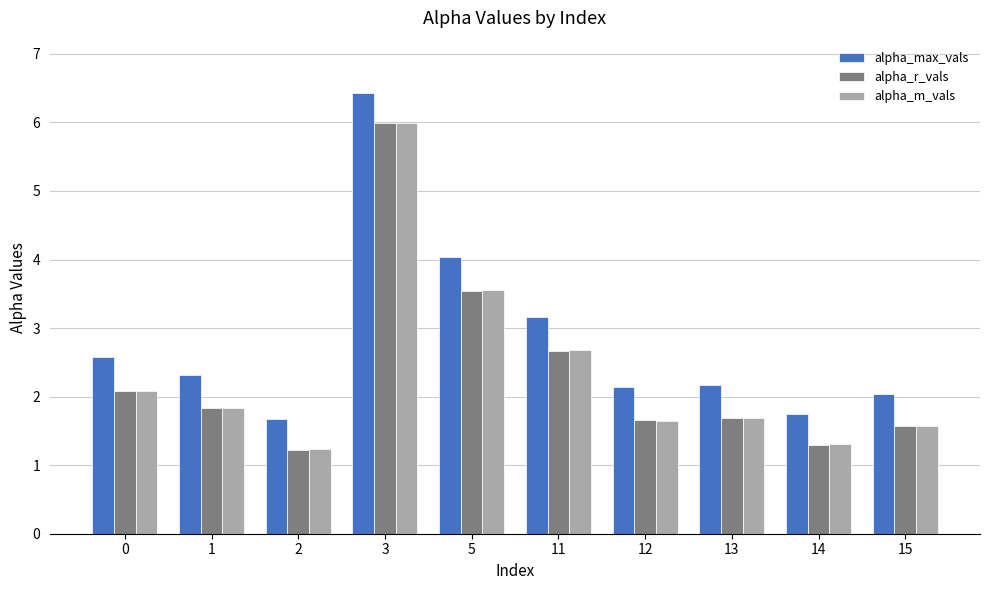

What is the approximate value of alpha_r_vals at 3?

6.0